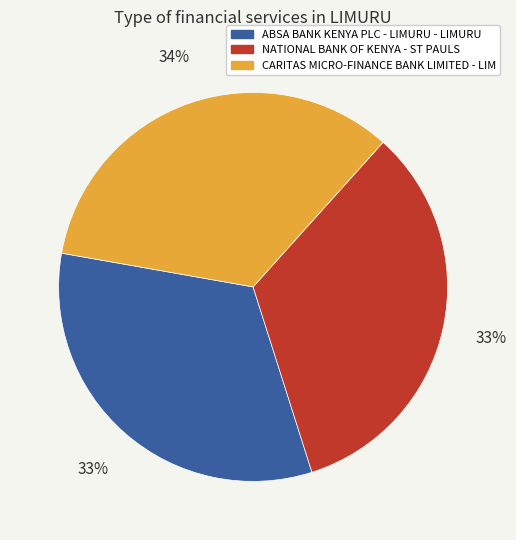

Is NATIONAL BANK OF KENYA - ST PAULS the majority of the pie?

No